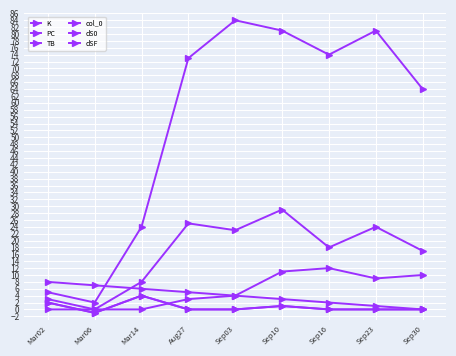

Does the chart have visible grid lines?

Yes